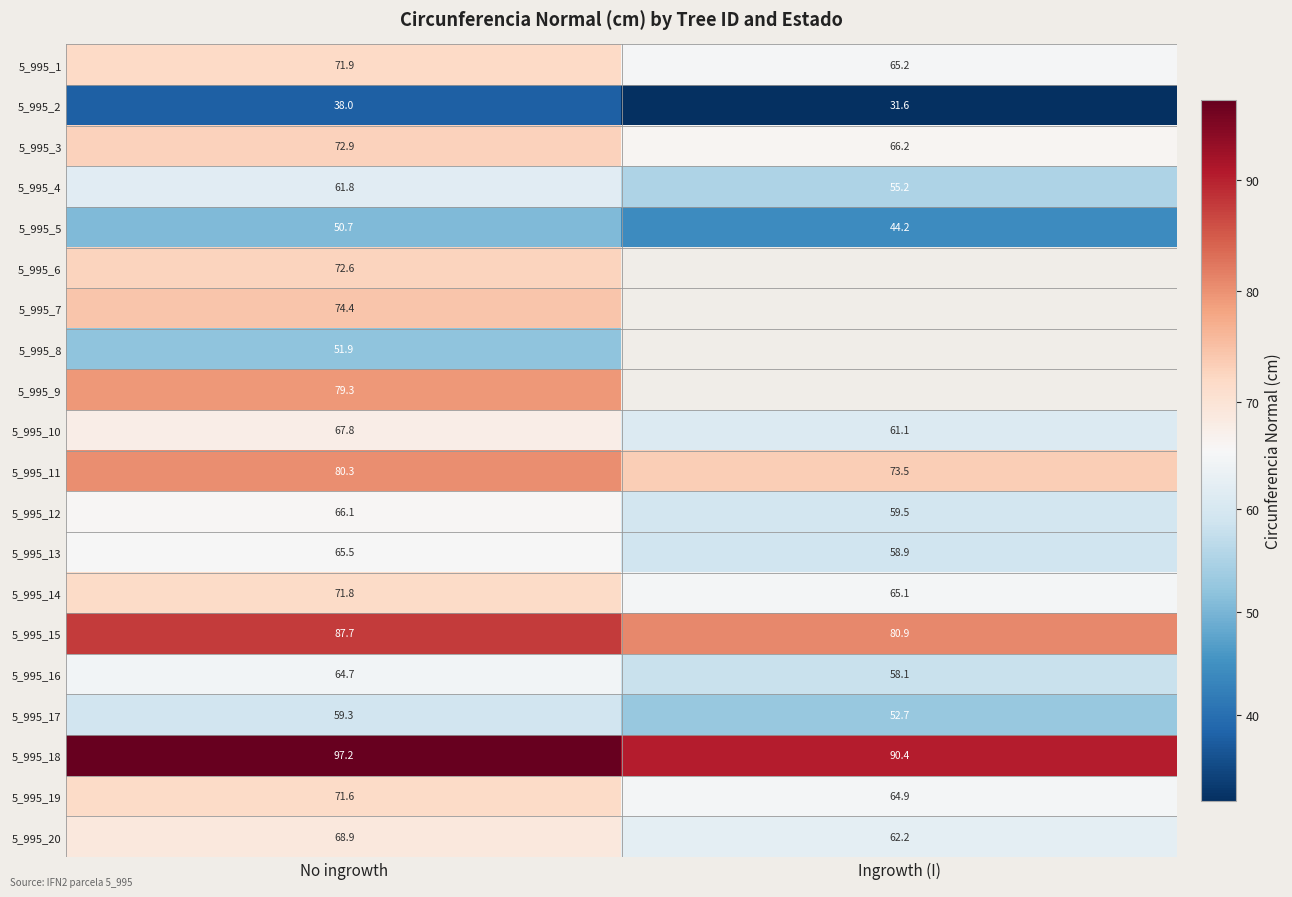

List the labels in order of 5_995_3 value, largest first.

No ingrowth, Ingrowth (I)